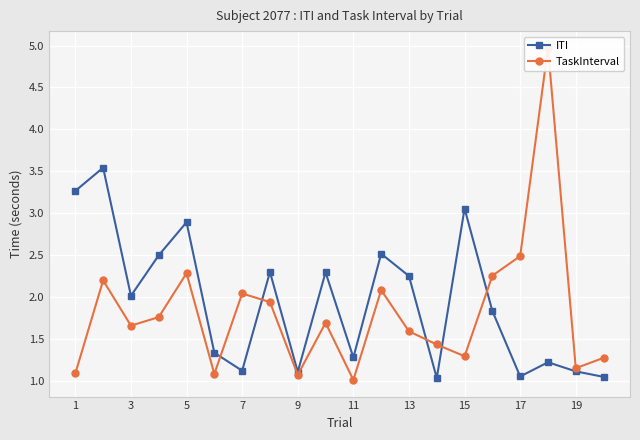

Where is the first local minimum for ITI?

3